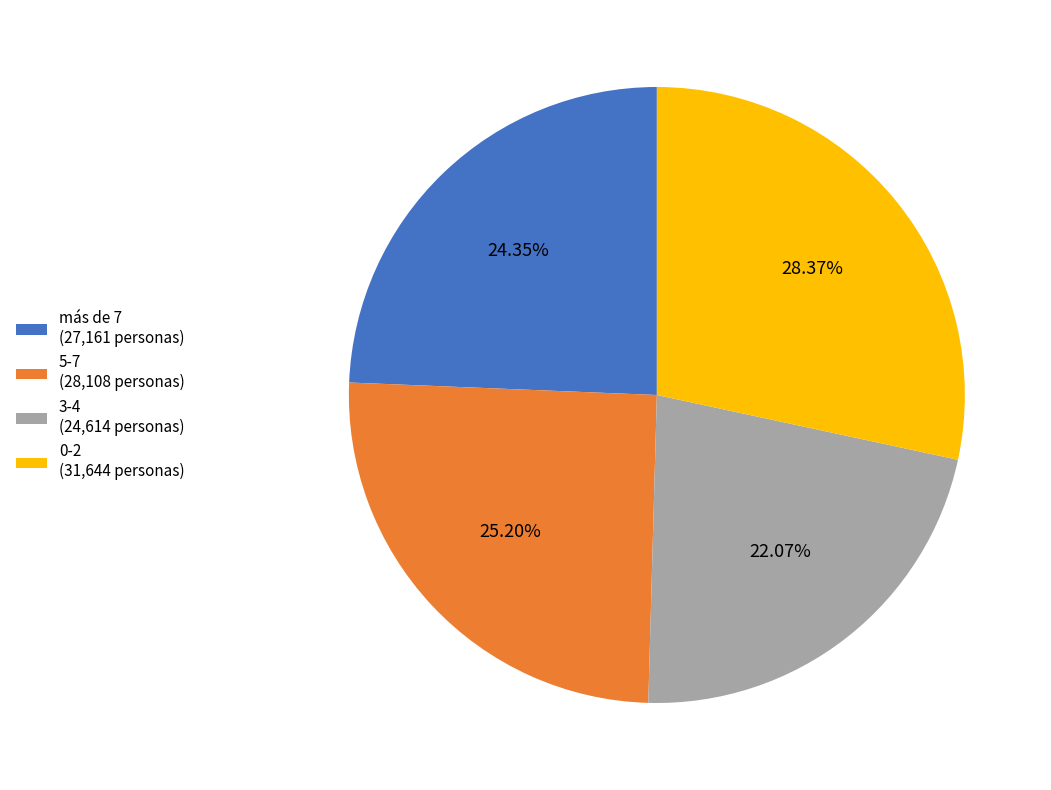

To the nearest percent, what percentage of the pie is 0-2?

28%